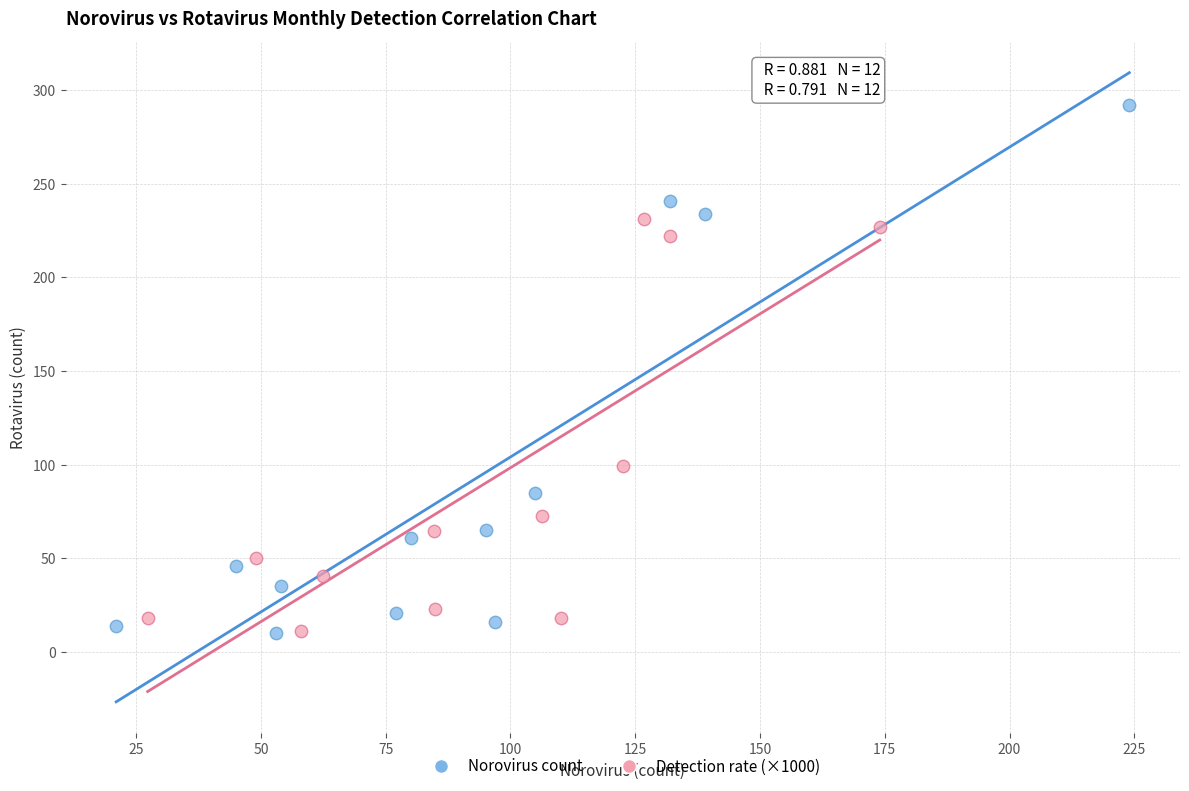

Which series contains the highest Y value?

Norovirus count